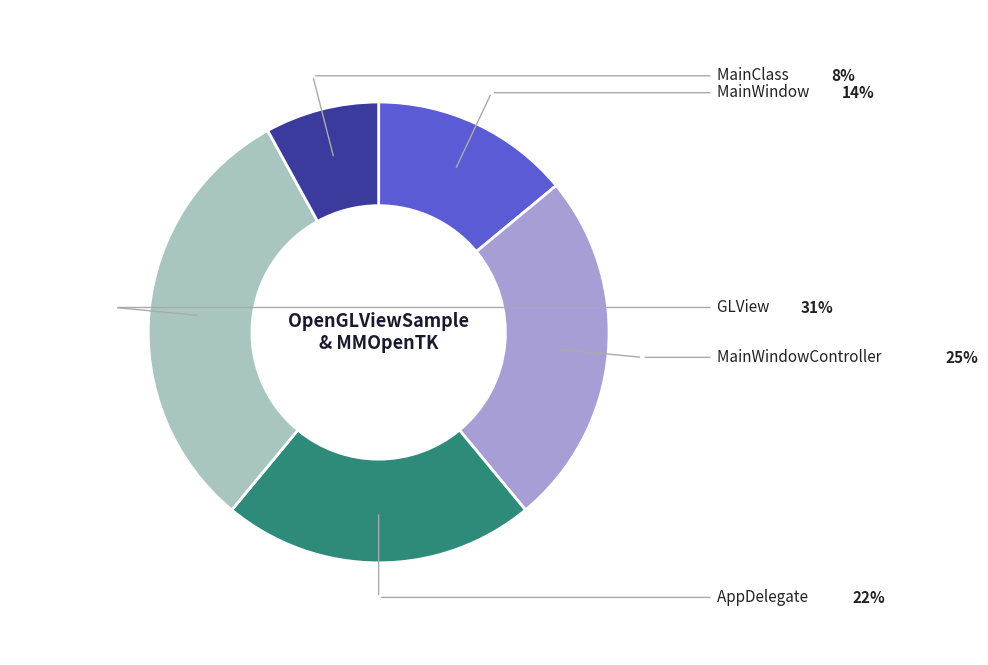

Count the number of slices in the pie.

5